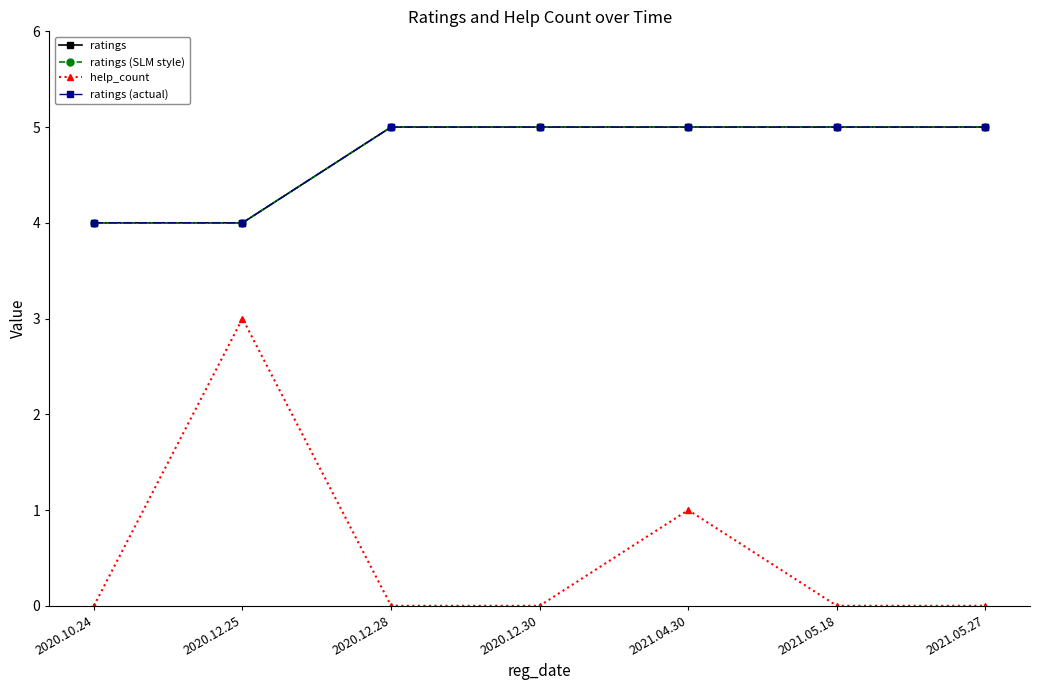

True or false: ratings (SLM style) and ratings cross at least once.

False